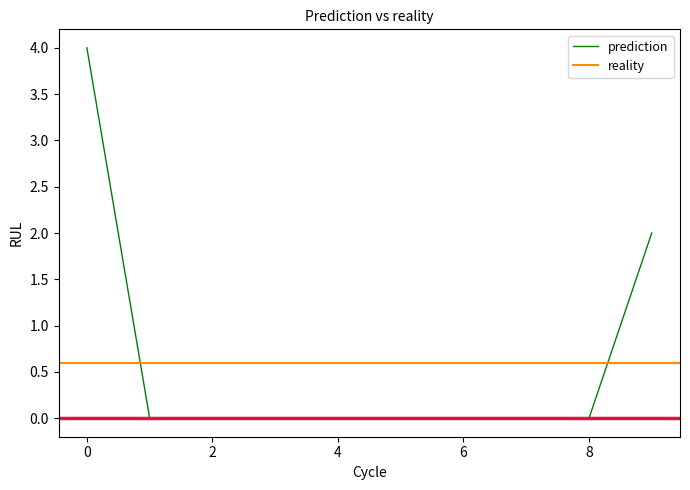

What is the greatest value displayed?

4